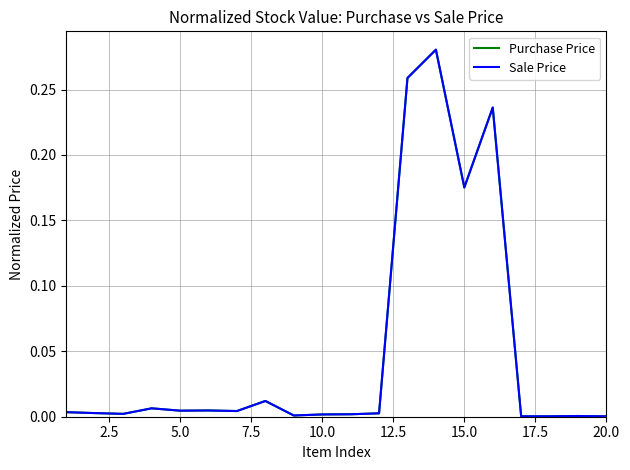

The Sale Price series shows 0.0 at 10.0. True or false?

True